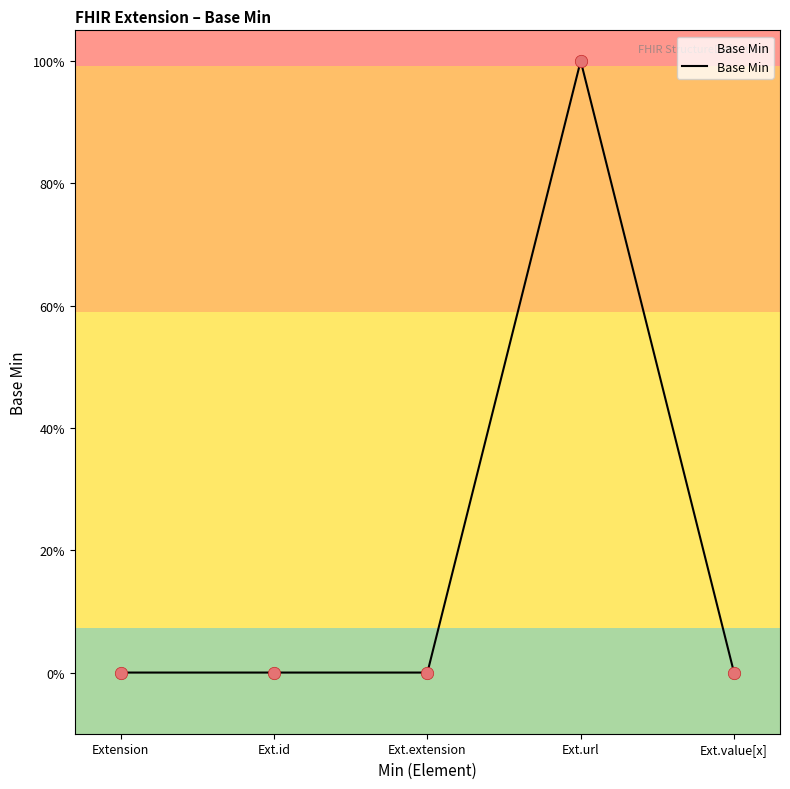

Between Ext.value[x] and Ext.url, which is larger?

Ext.url